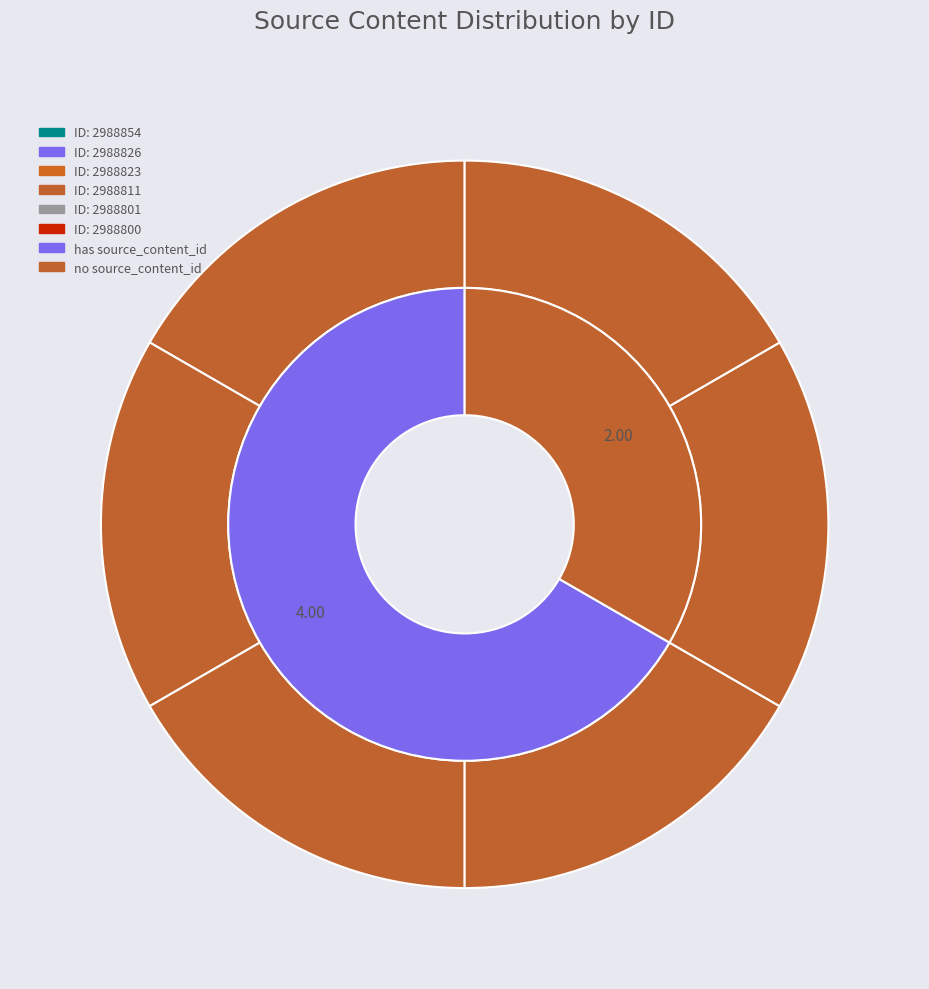

How many segments does this pie chart have?

6